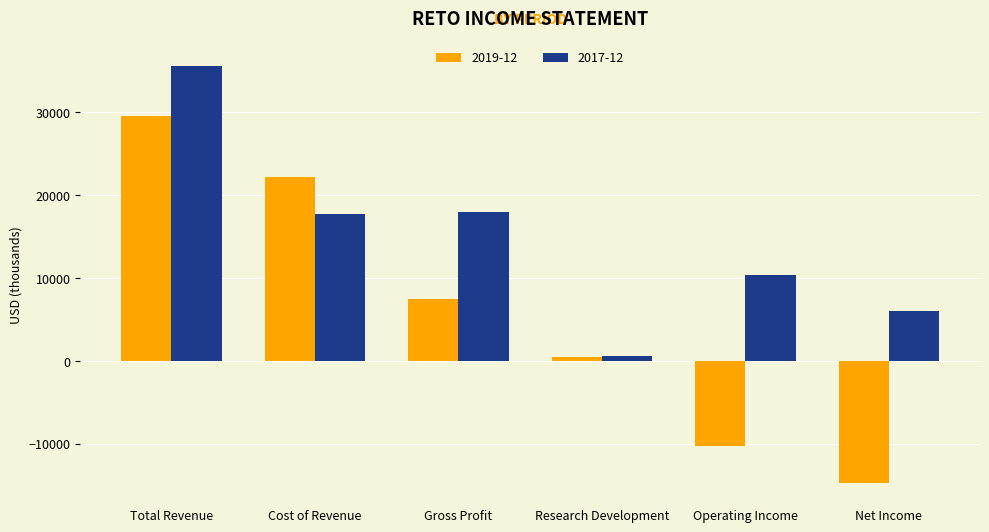

At how many categories does at least one series exceed 28939?

1